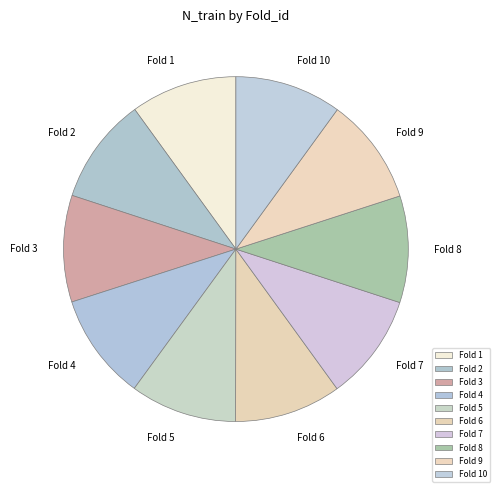

Count the number of slices in the pie.

10